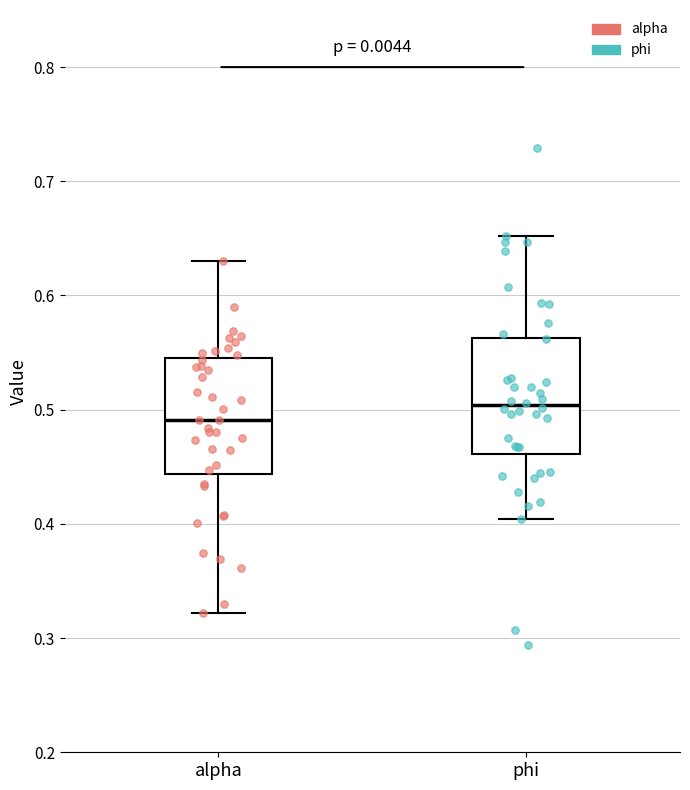

Reading left to right, transcribe this box plot: for each box, give where its median line is, the range the box spans, and where its two whiskers end, as read against the y-axis. The values are not printed on the chart, so give them approximately, as read against the axis.

alpha: median 0.49, box 0.44 to 0.54, whiskers 0.32 to 0.63
phi: median 0.50, box 0.46 to 0.56, whiskers 0.40 to 0.65